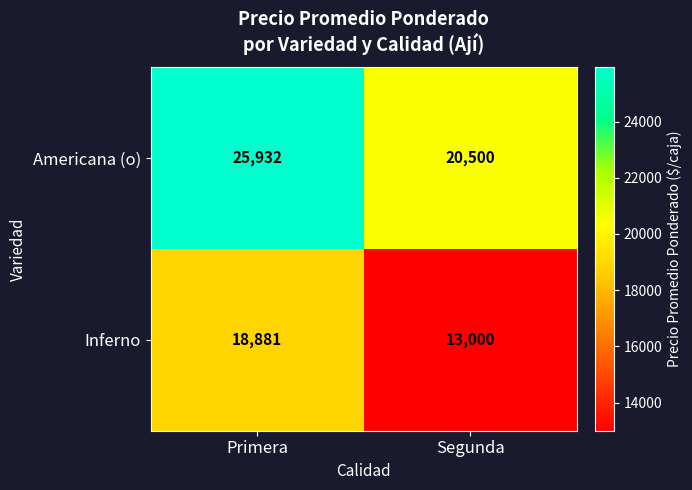

Rank the series by their maximum value, from lowest to highest.

Inferno, Americana (o)